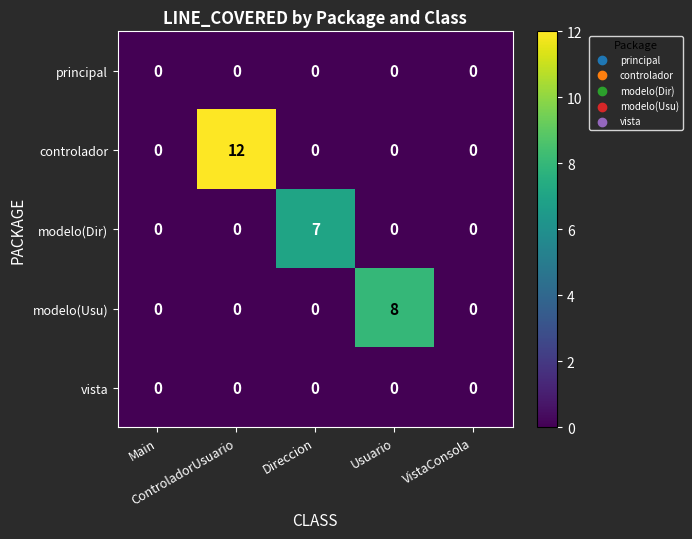

At how many categories does at least one series exceed 6?

3